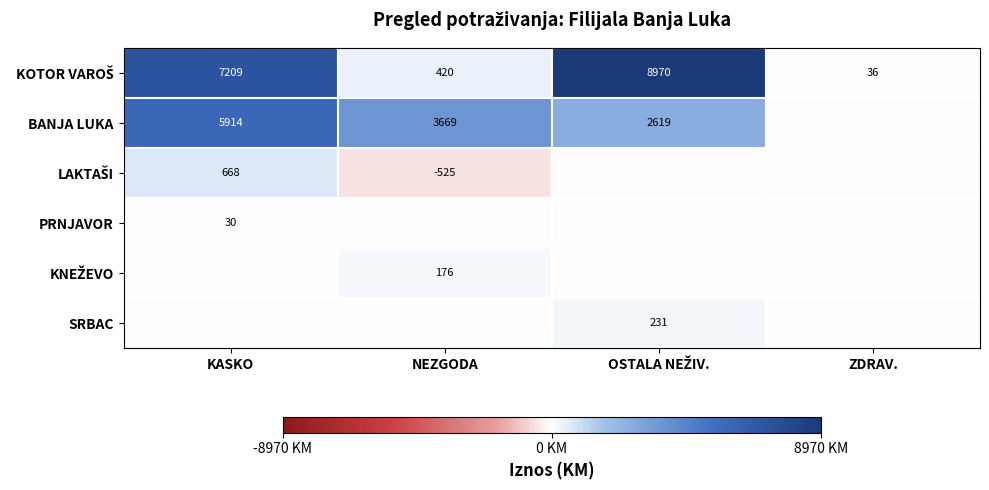

How many series are shown in this chart?

6